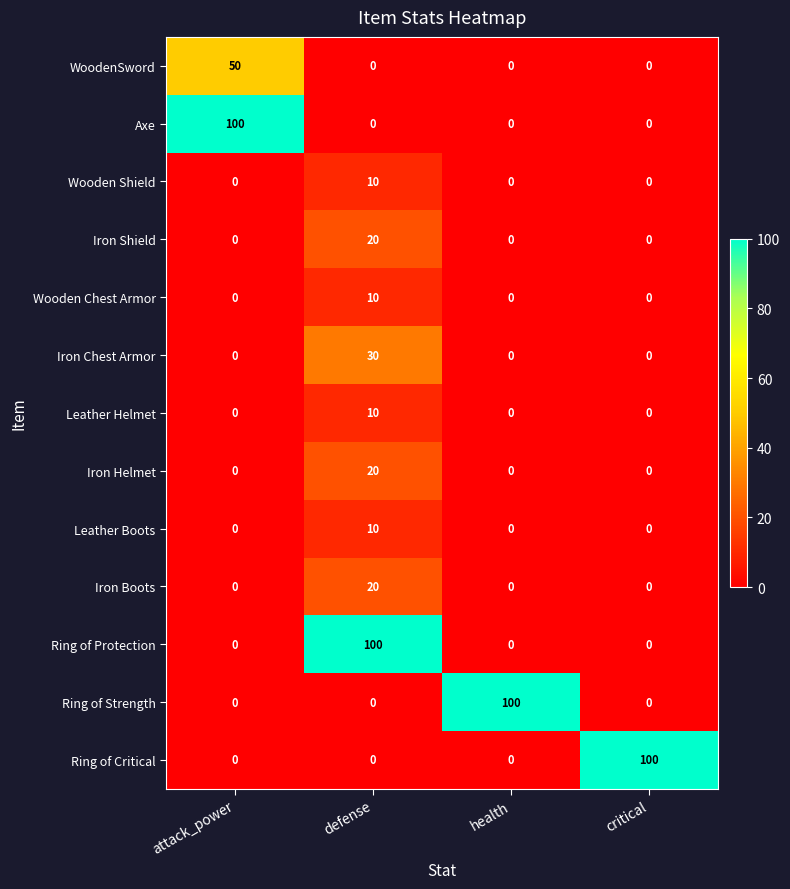

What is the greatest value displayed?

100